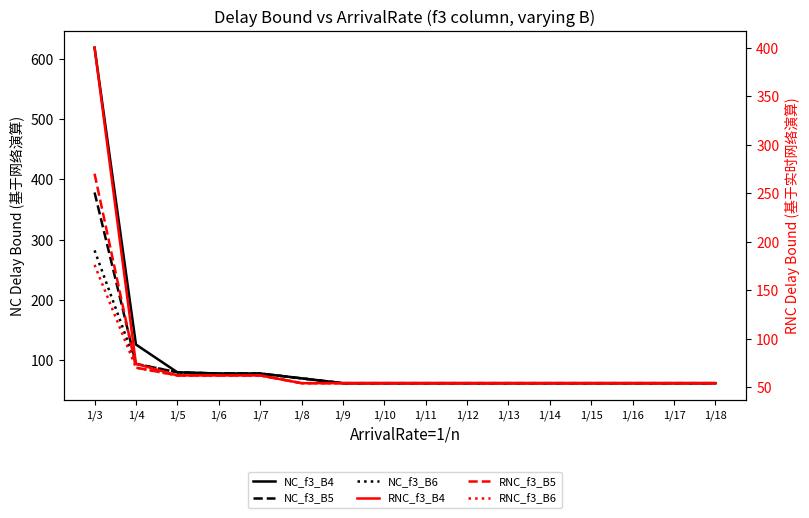

At which label is NC_f3_B5 closest to 220?

1/4